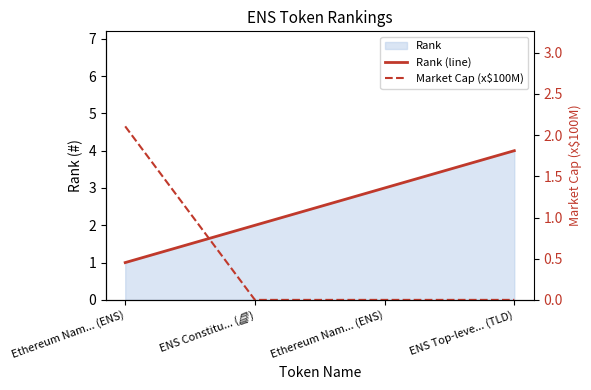

What is the total value across all series at ENS Constitu... (📘)?

2.0